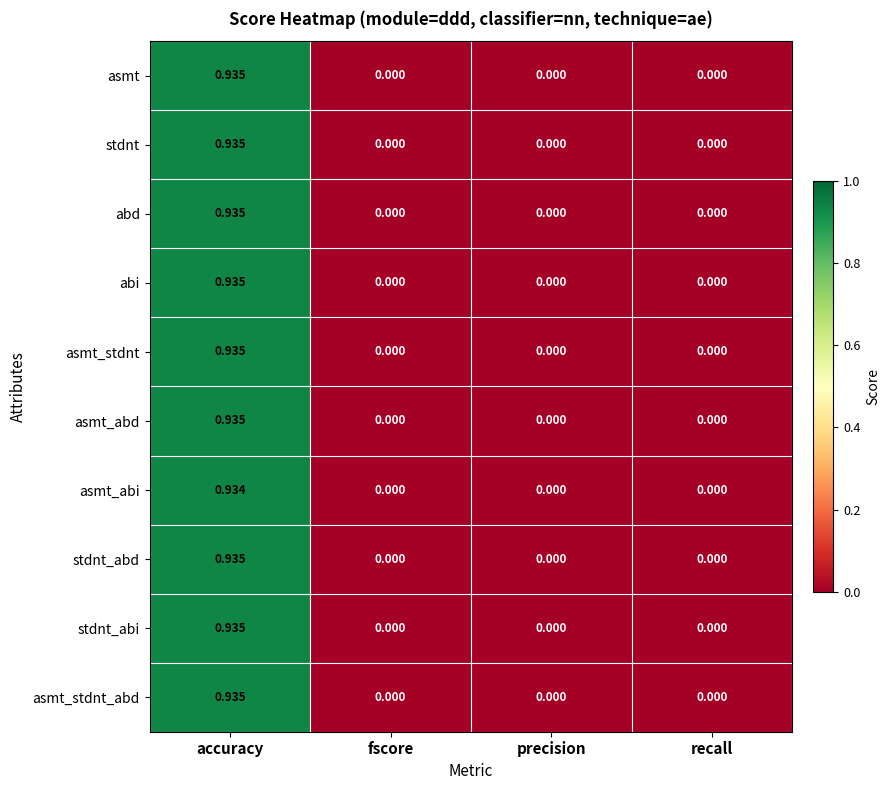

Is the value of asmt_abi at accuracy greater than the value of asmt at recall?

Yes